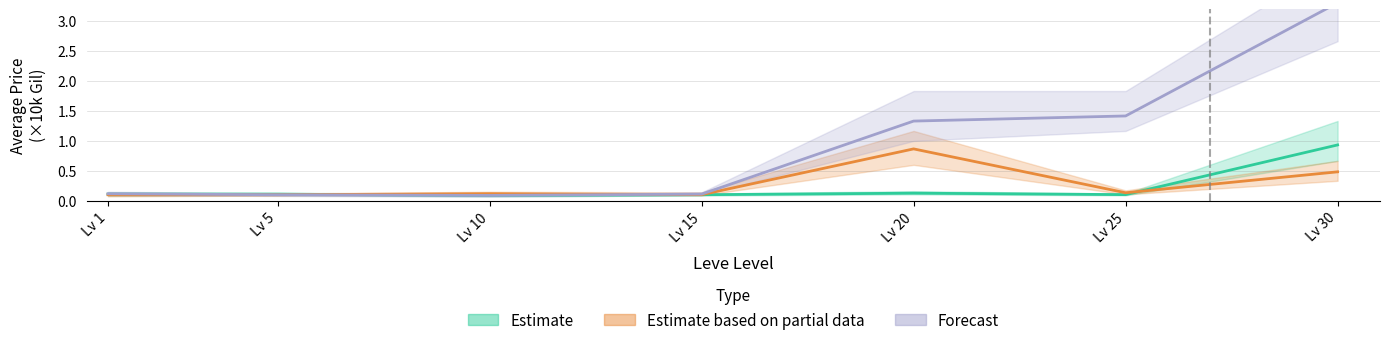

What are all the series names shown in the legend?

Estimate, Estimate based on partial data, Forecast